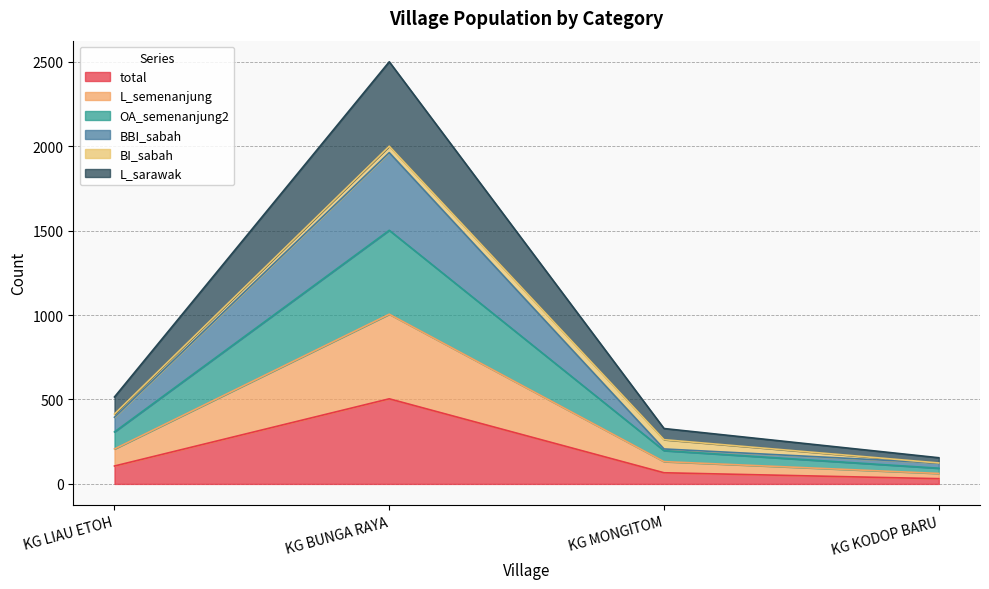

True or false: L_semenanjung has a value of 2195 at KG BUNGA RAYA.

False